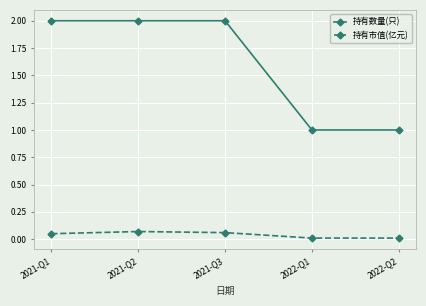

True or false: 持有市值(亿元) and 持有数量(只) intersect in this chart.

False